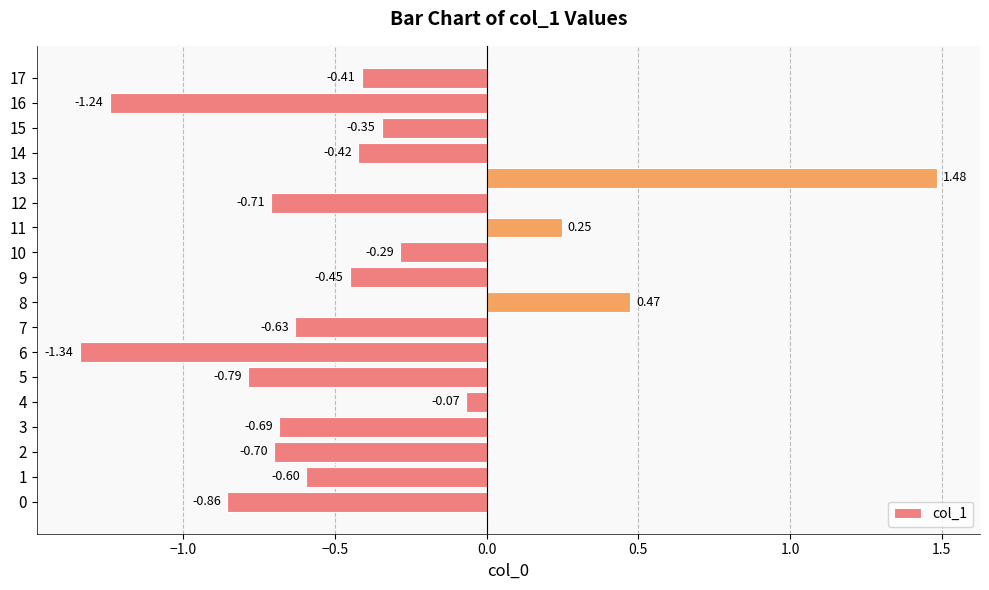

What is the change in value from 12 to 15?

+0.4